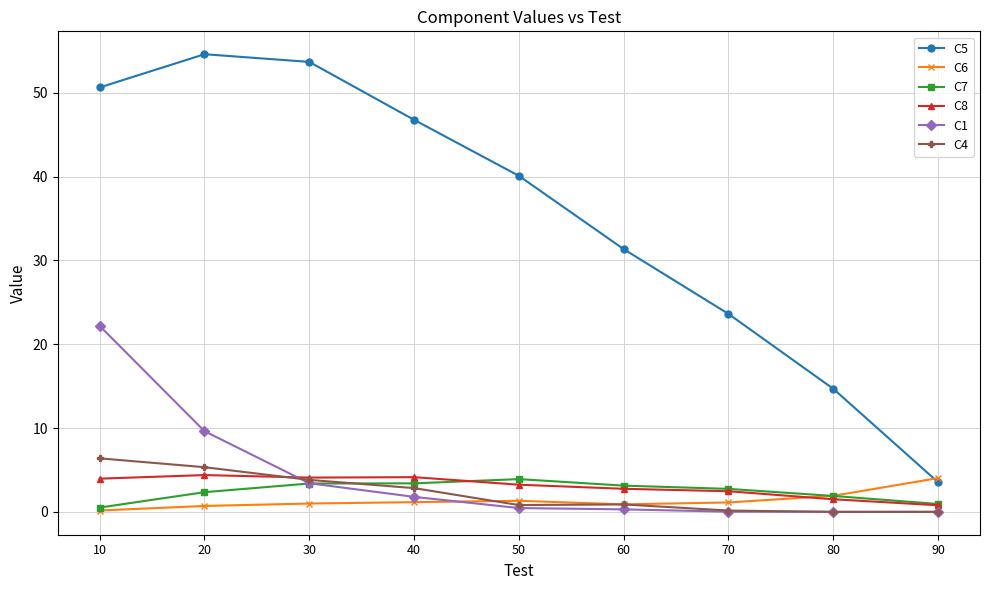

How many intersections are there between C8 and C4?

1